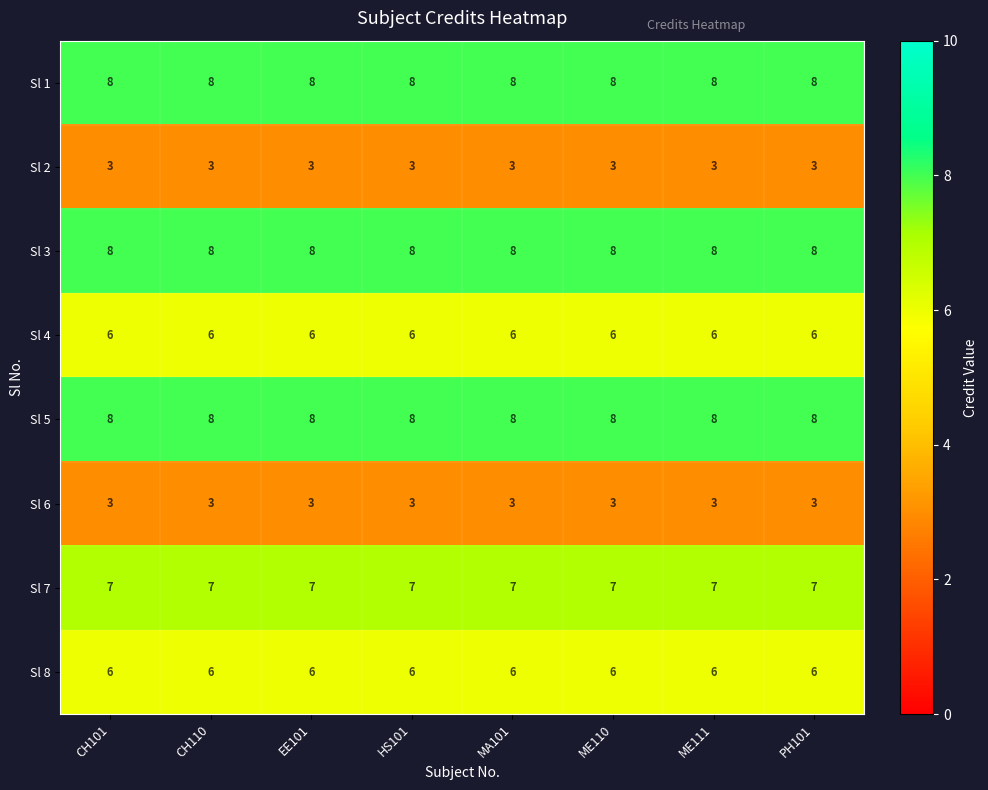

True or false: Sl 8 has a value of 6 at ME110.

True